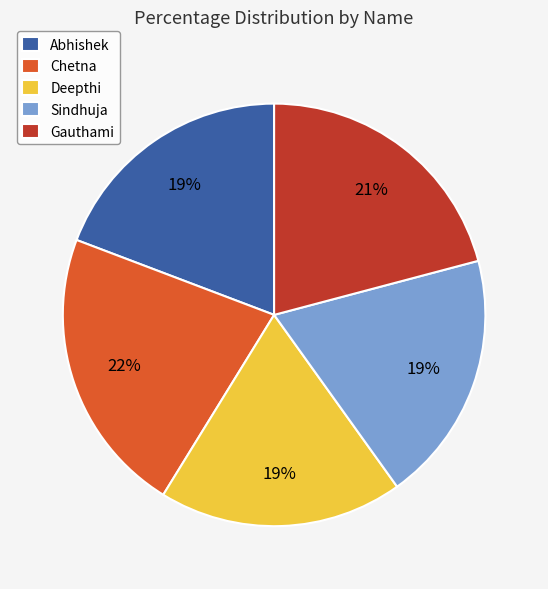

To the nearest percent, what is the combined percentage of Deepthi and Chetna?

41%